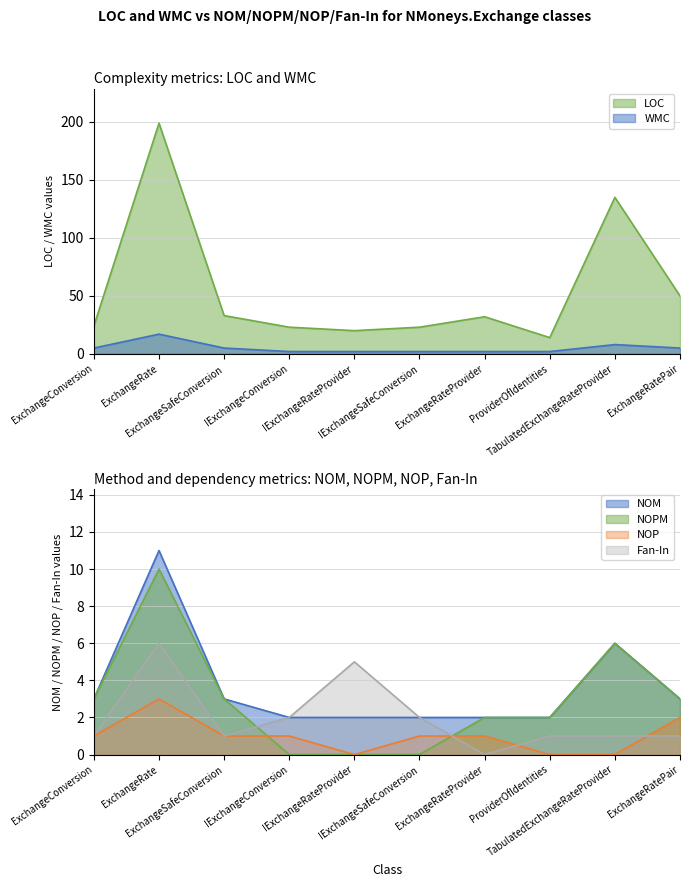

True or false: LOC has a value of 23 at IExchangeSafeConversion.

True